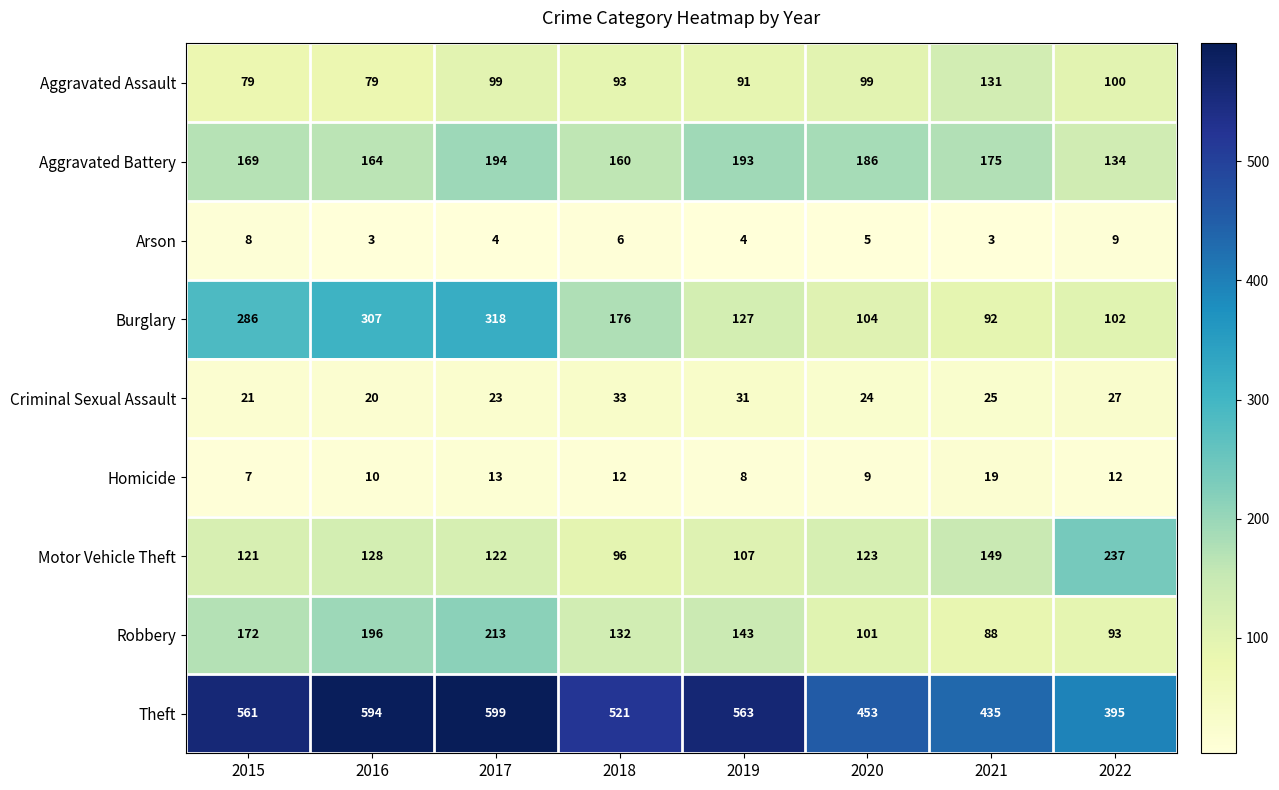

The value of Robbery at 2020 is 33. True or false?

False